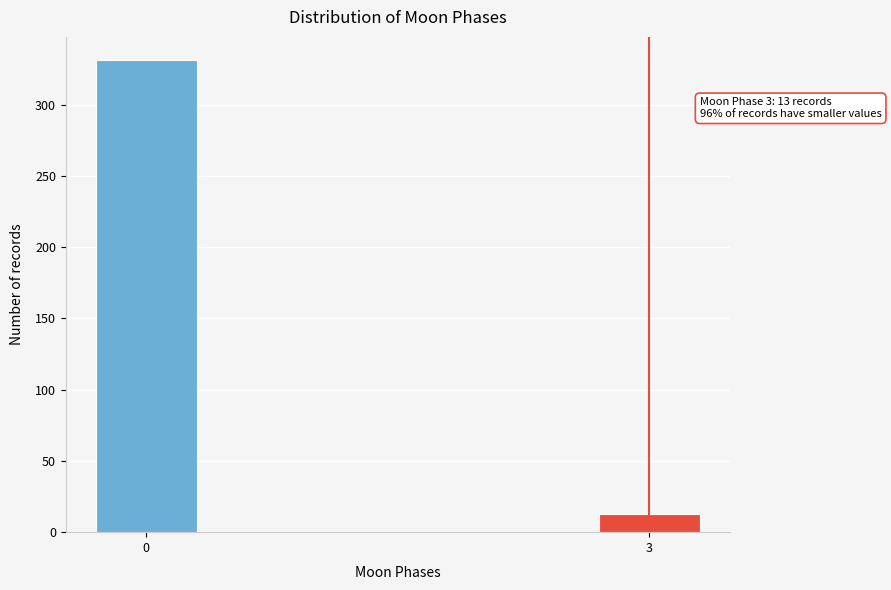

Reading left to right, transcribe all the data shown in this chart.

331	13